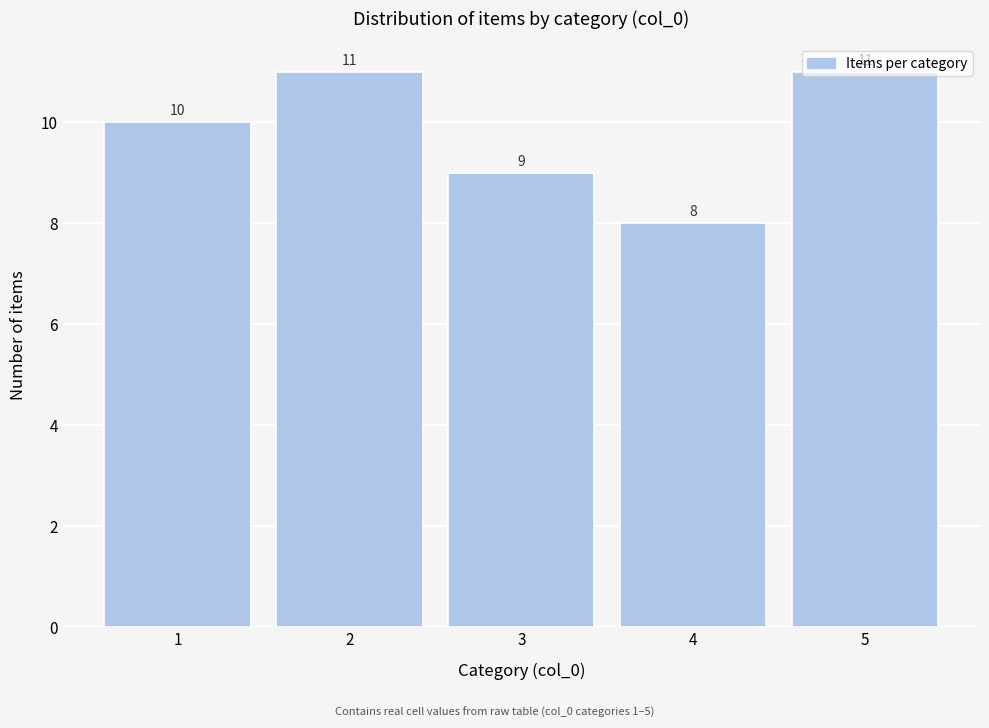

Reading left to right, transcribe this chart: for each bar, give the range it covers on the x-axis and its height.

0.5 to 1.5: 10
1.5 to 2.5: 11
2.5 to 3.5: 9
3.5 to 4.5: 8
4.5 to 5.5: 11